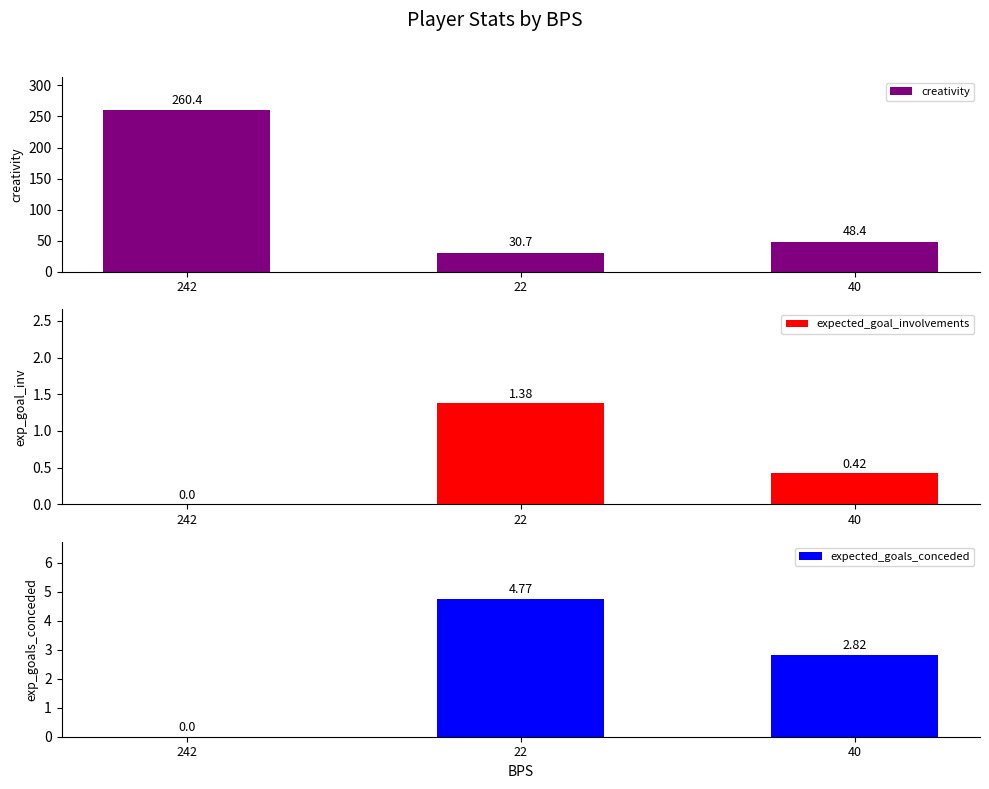

How many data points does each series have?

3